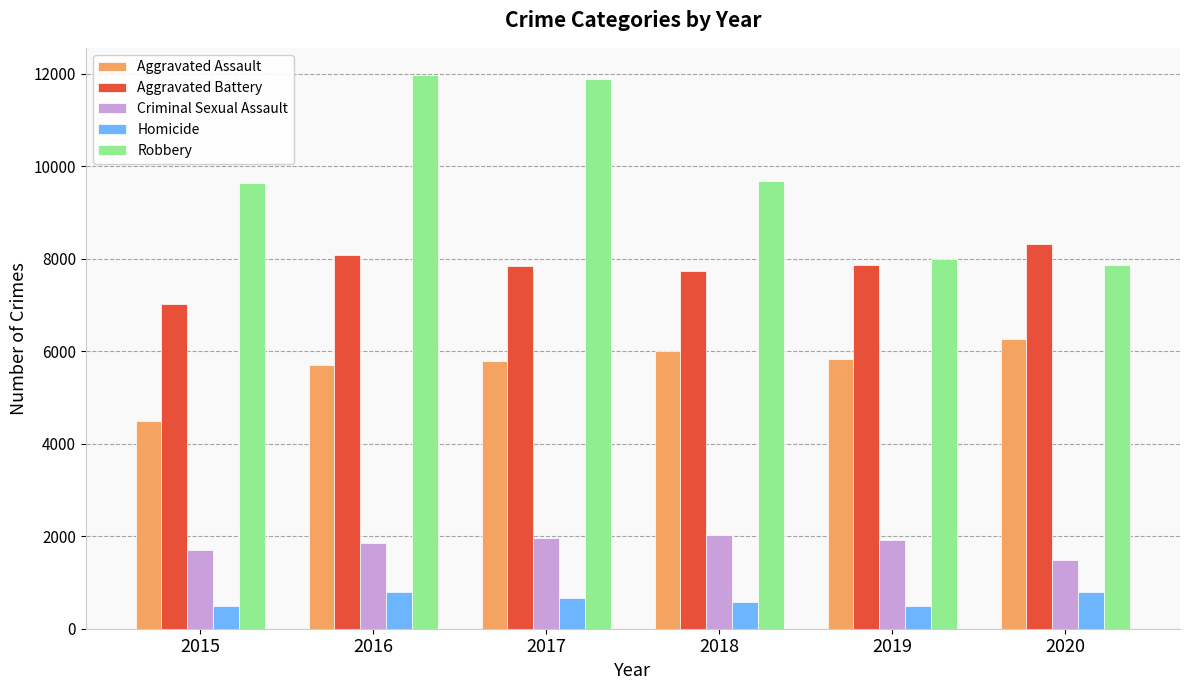

The Criminal Sexual Assault series shows 1484 at 2020. True or false?

True